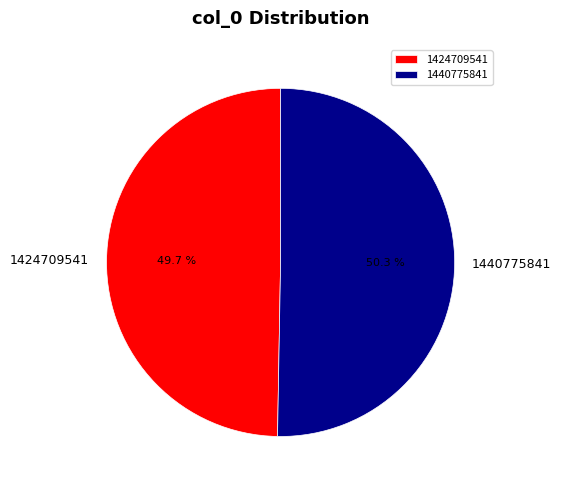

True or false: 1440775841 accounts for 40% of the total.

False